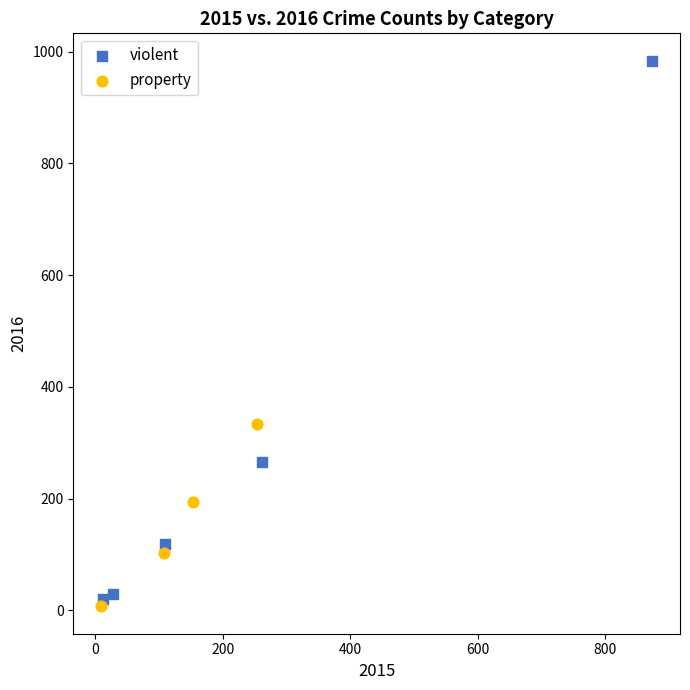

Which series contains the lowest Y value?

property